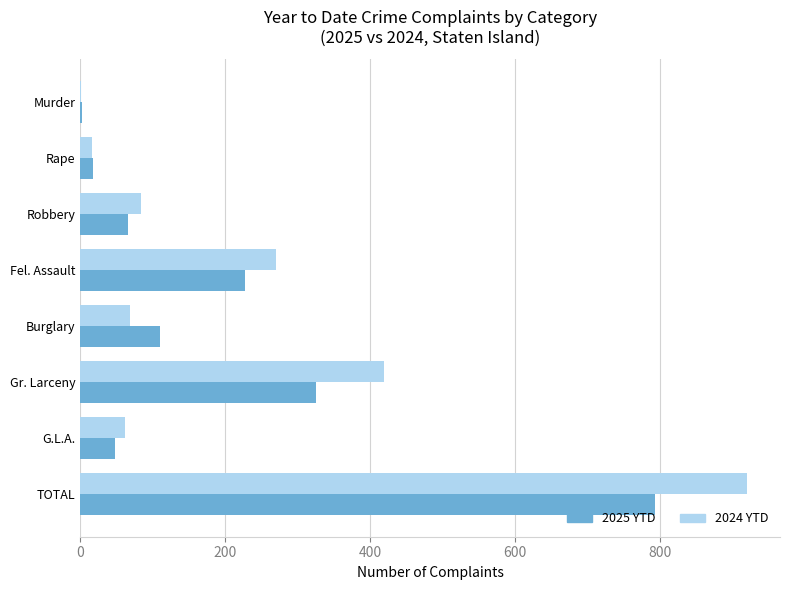

What are all the series names shown in the legend?

2025 YTD, 2024 YTD